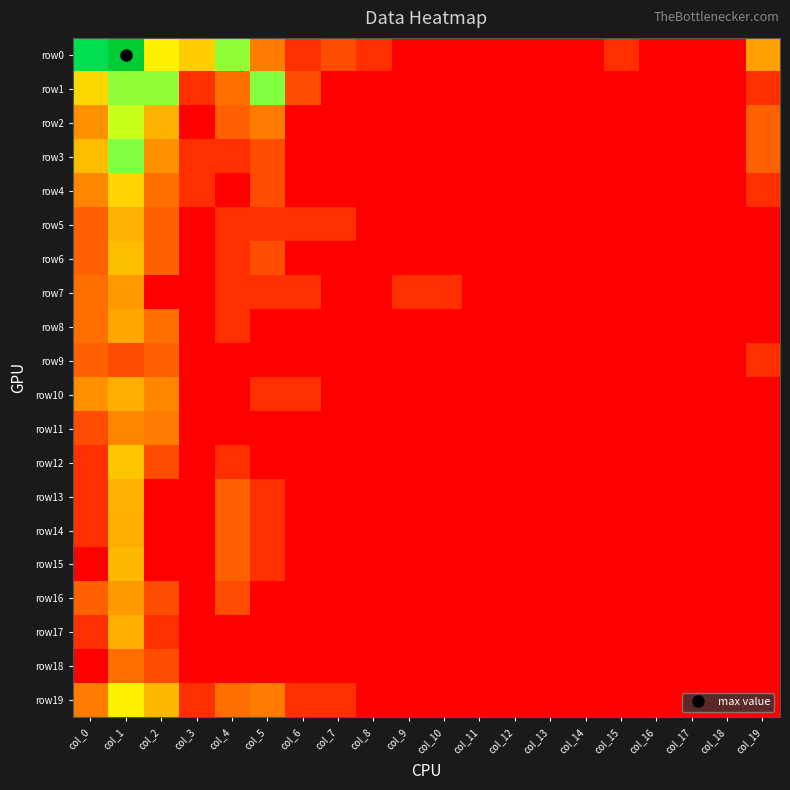

At which category is the sum across all series the highest?

col_1